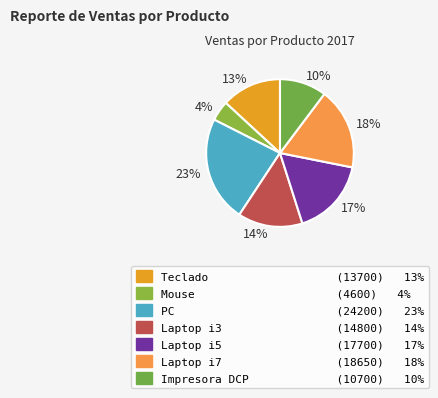

Which category has the smallest portion of the pie?

Mouse